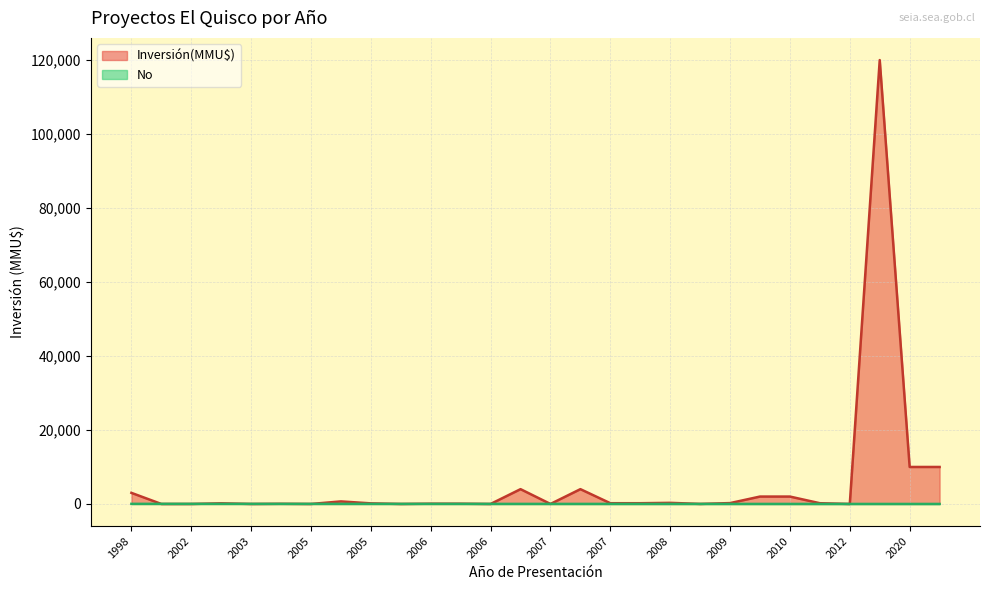

Is the value of Inversión(MMU$) at 2006 greater than the value of No at 2010?

No